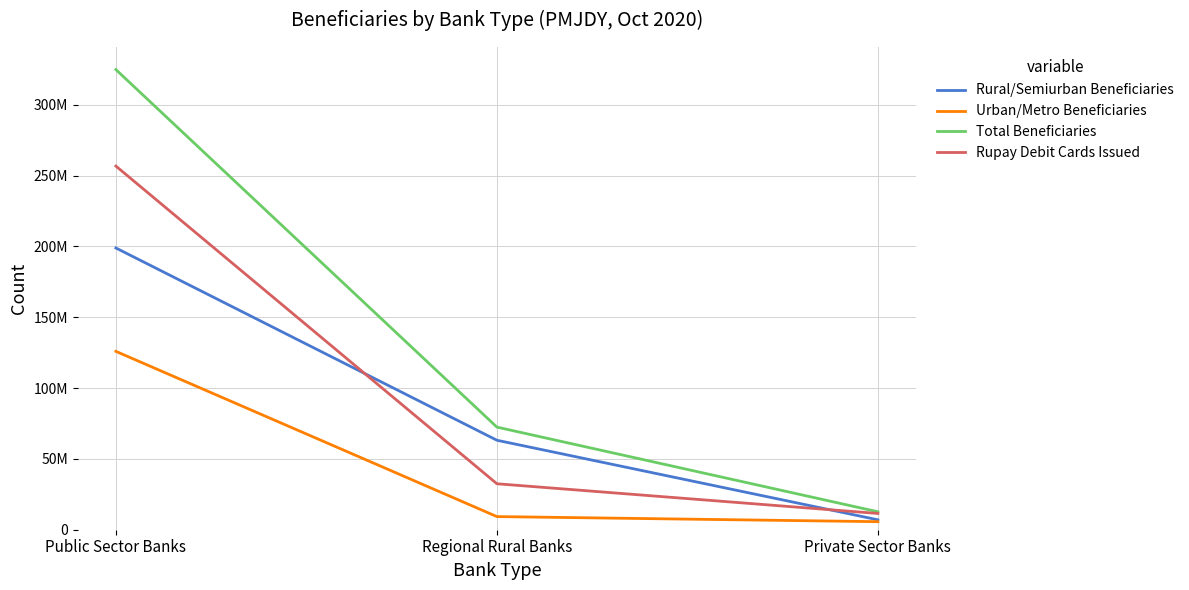

What is the value of the Rural/Semiurban Beneficiaries point at the 3rd from the left?

6988403